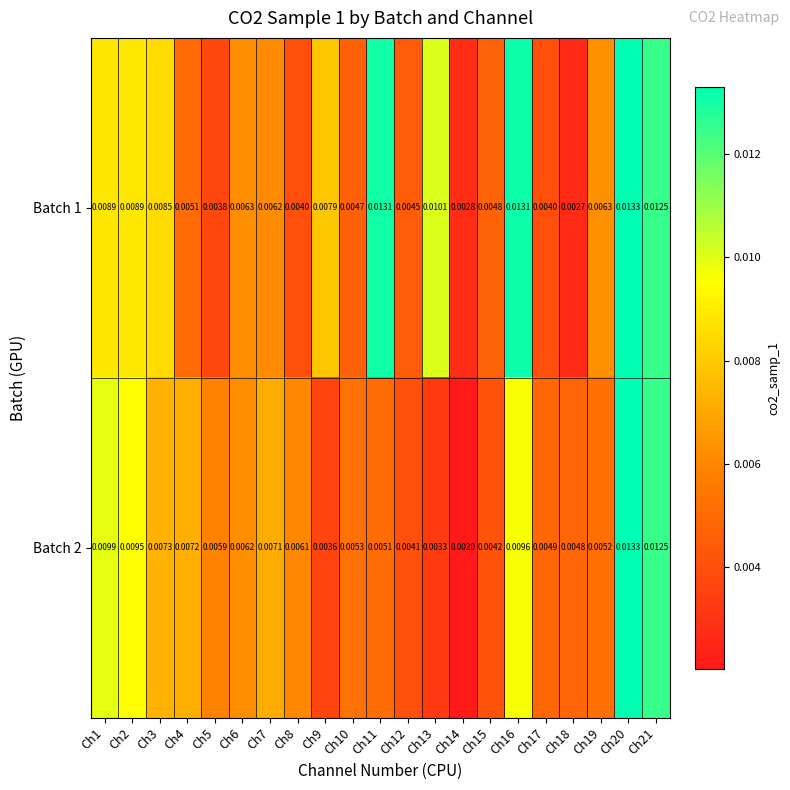

Is the value of Batch 1 at Ch15 greater than the value of Batch 2 at Ch10?

No